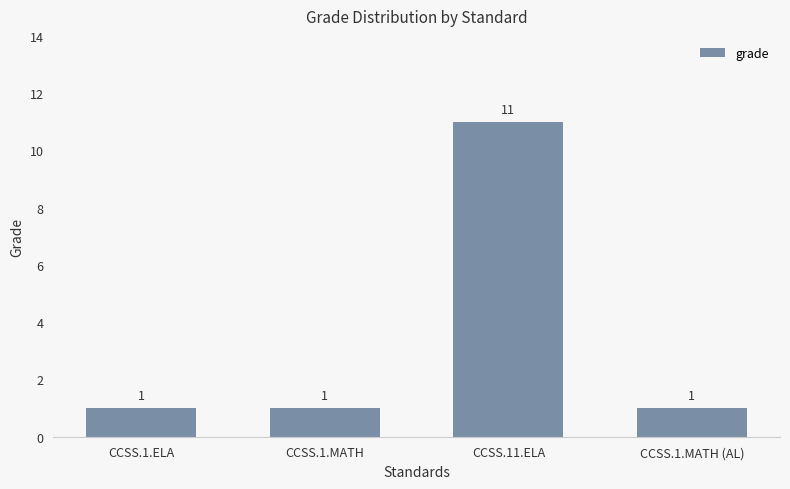

What is the sum of all values?

14